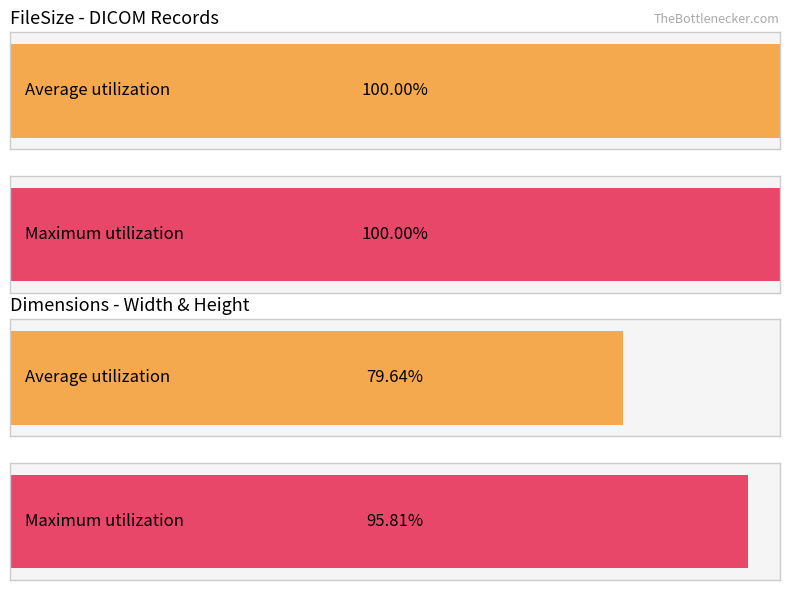

Are the bars horizontal?

Yes